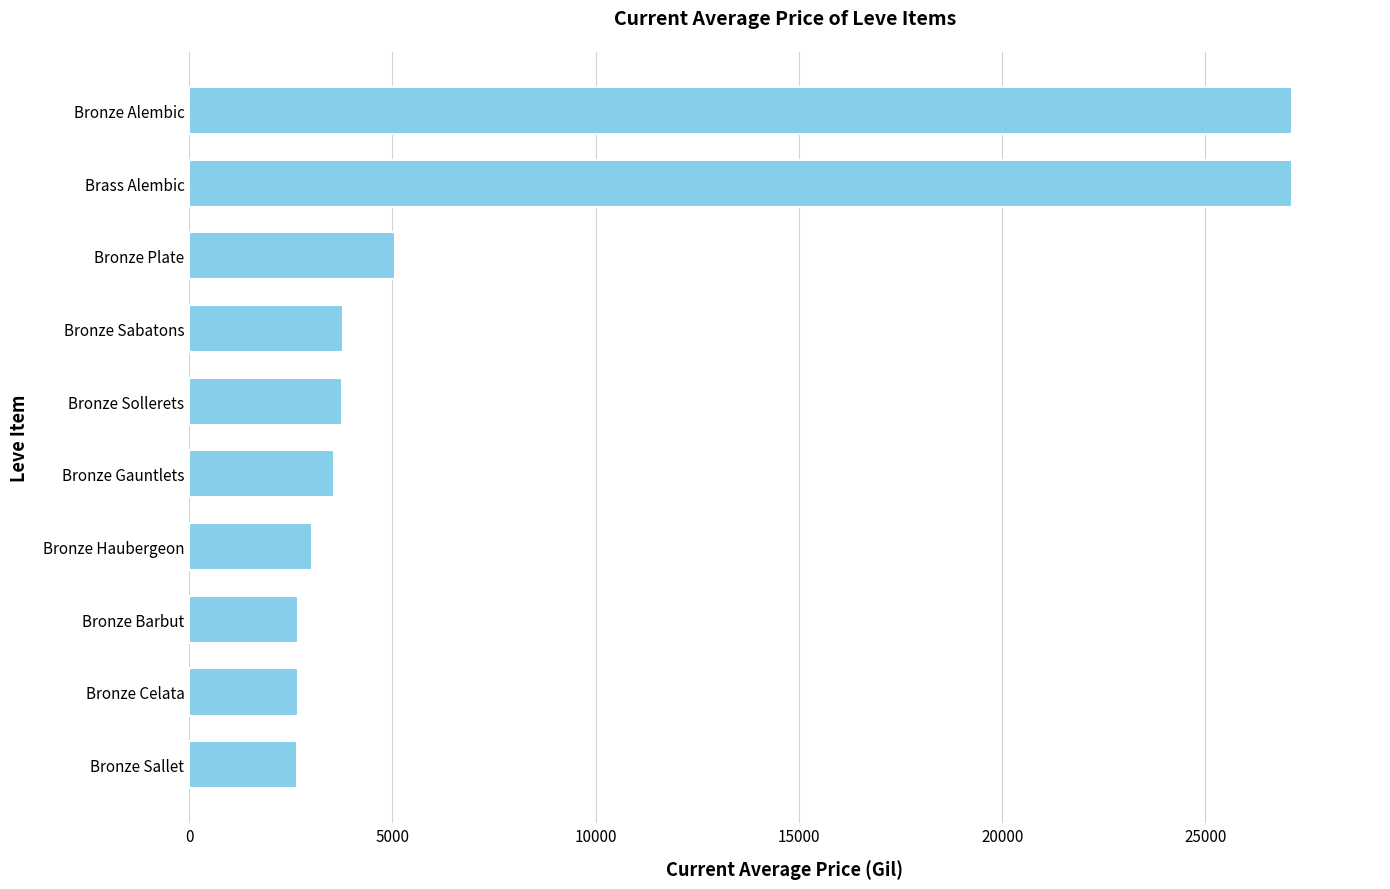

At which label is the value closest to 14893?

Bronze Plate